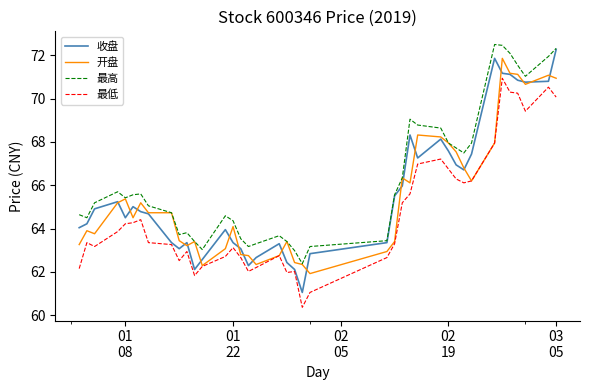

What is the minimum value shown in the chart?

60.4